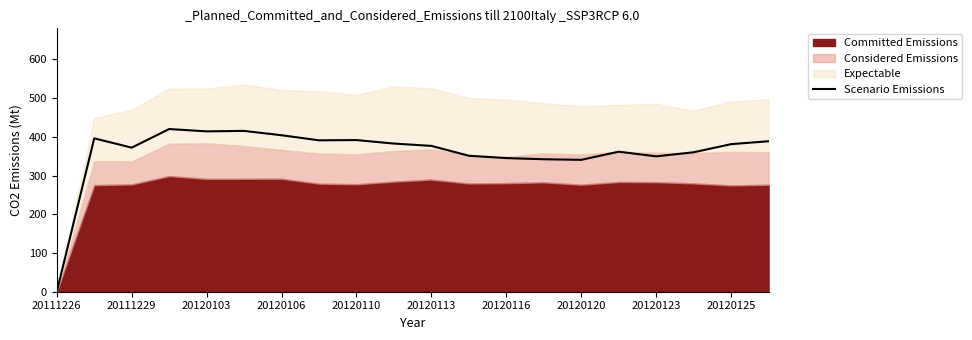

What is the maximum value for Scenario Emissions?

420.0